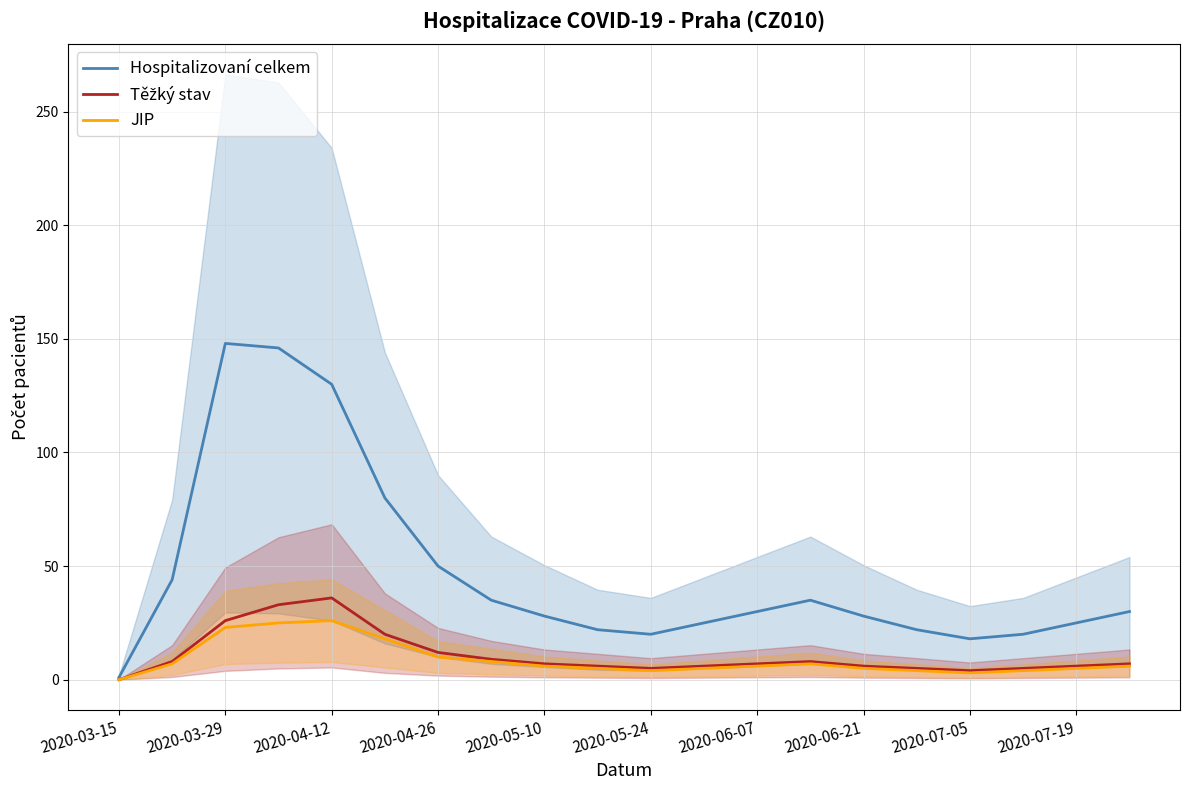

The JIP series shows 5 at 2020-06-21. True or false?

True